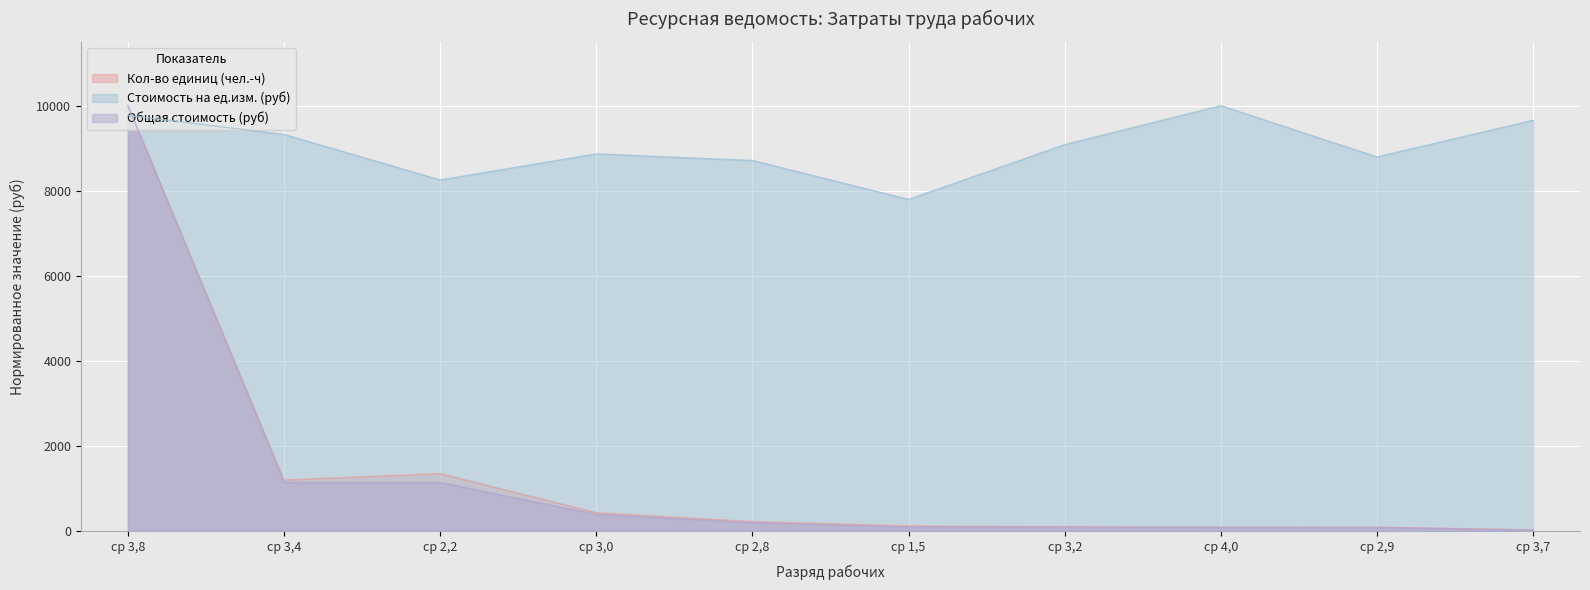

The value of Стоимость на ед.изм. (руб) at ср 2,8 is 8711.0. True or false?

True